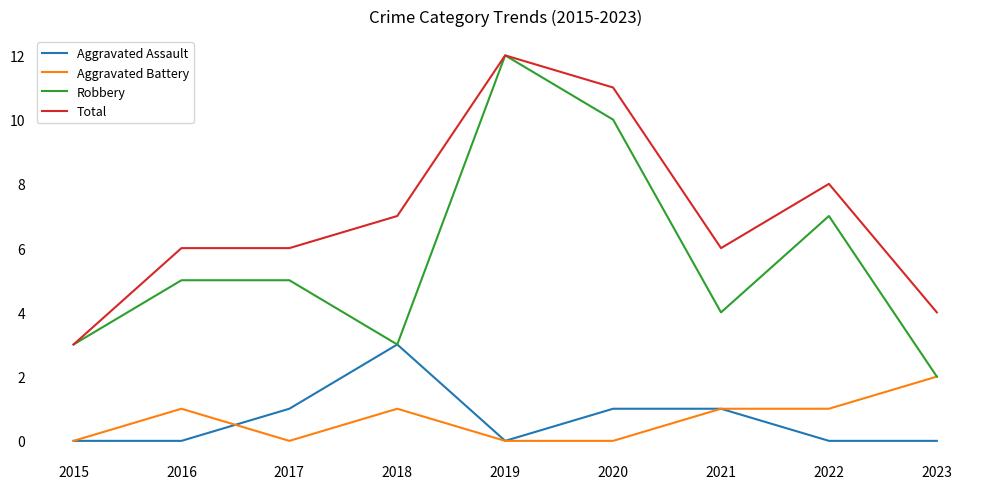

The value of Total at 2019 is 12. True or false?

True